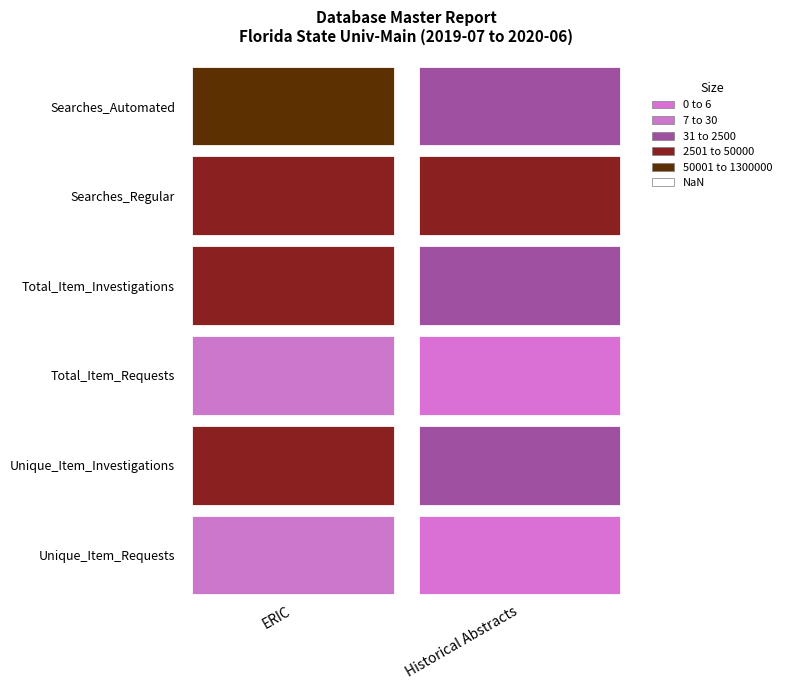

True or false: Historical Abstracts has a value of 1106 at Unique_Item_Investigations.

False